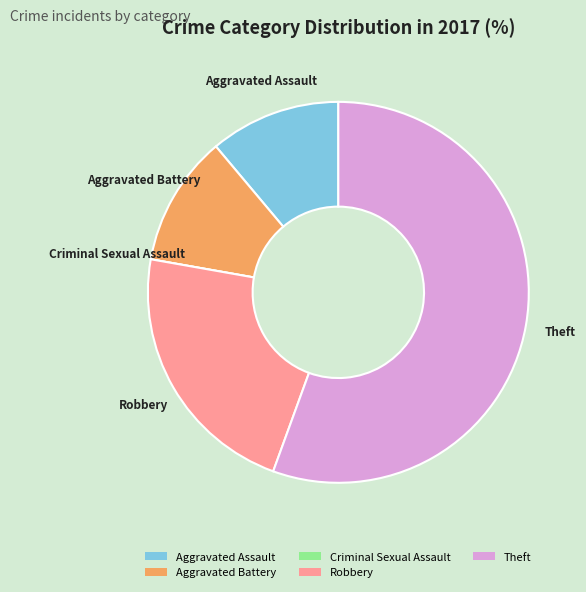

True or false: Robbery accounts for 15% of the total.

False